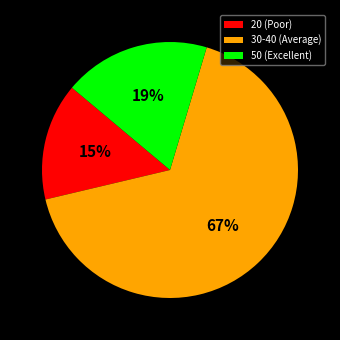

True or false: 30-40 (Average) accounts for 81% of the total.

False